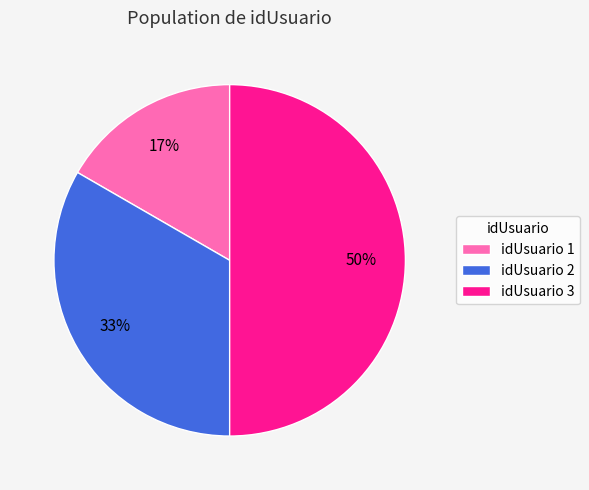

To the nearest percent, what is the average slice percentage?

33%